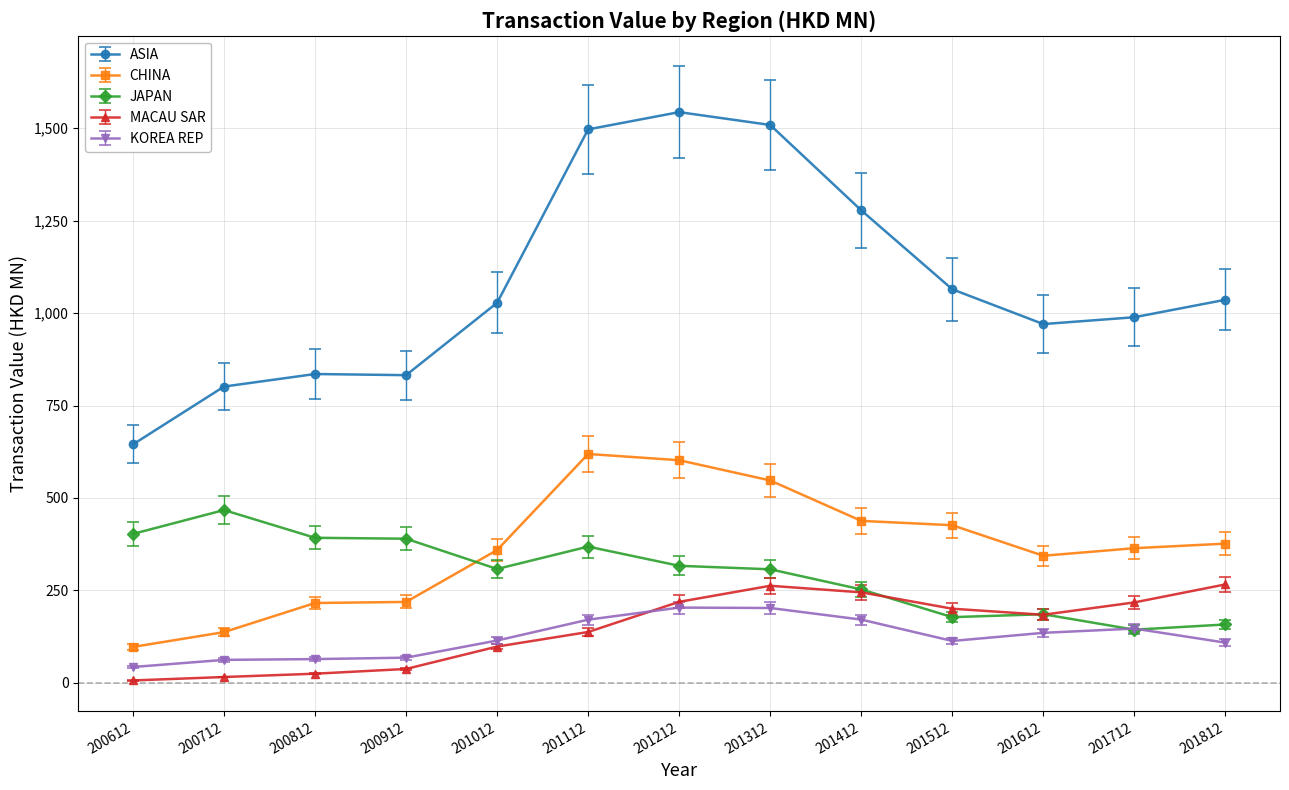

Which category has the lowest value in the ASIA series?

200612